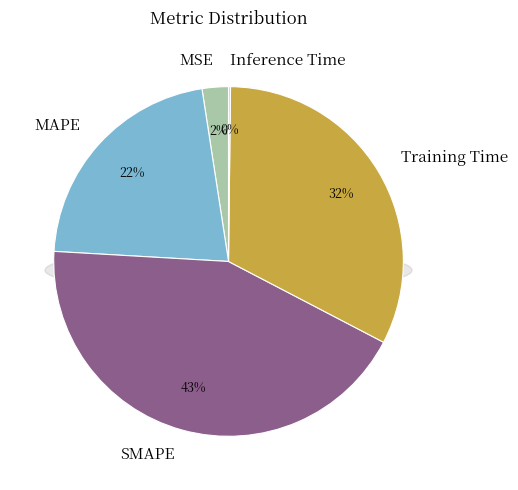

What is the largest slice in the pie chart?

SMAPE